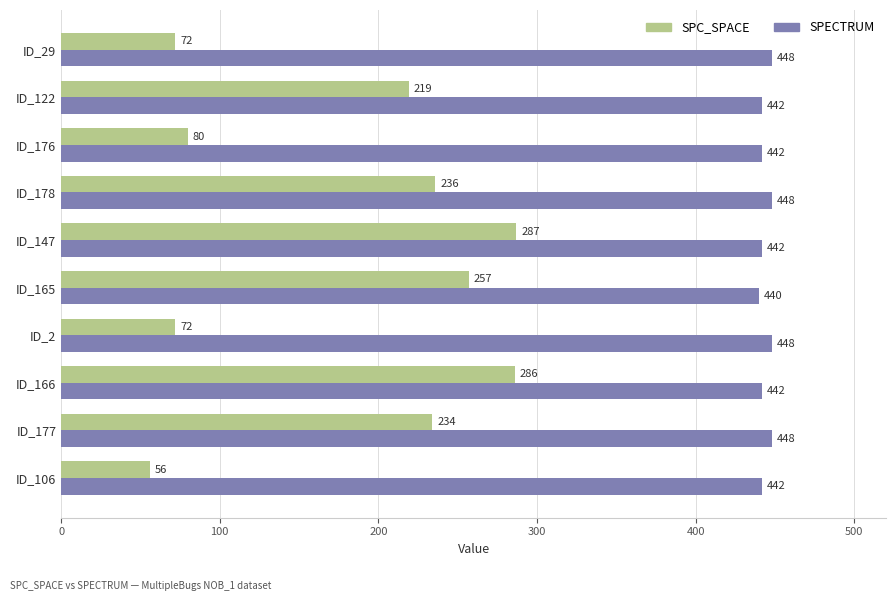

The SPC_SPACE series shows 112 at ID_2. True or false?

False